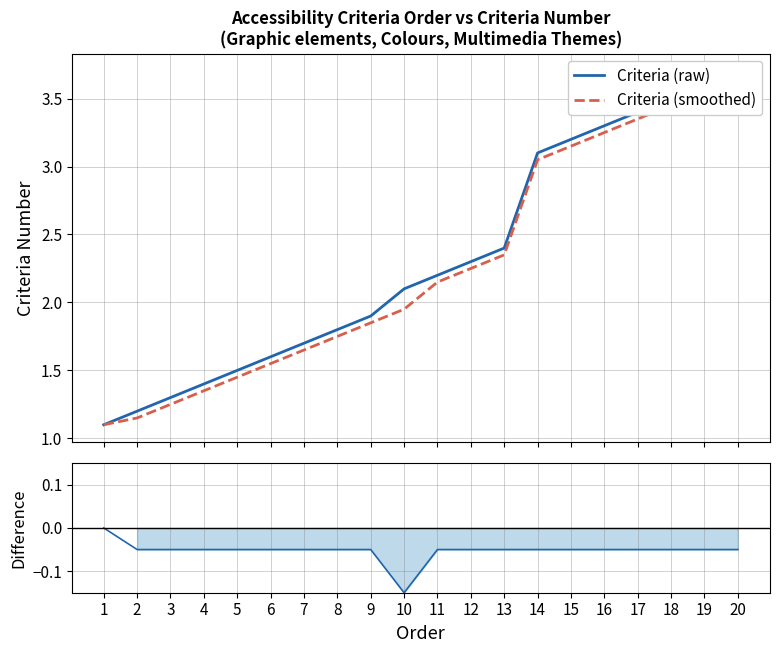

How many data points does each series have?

20